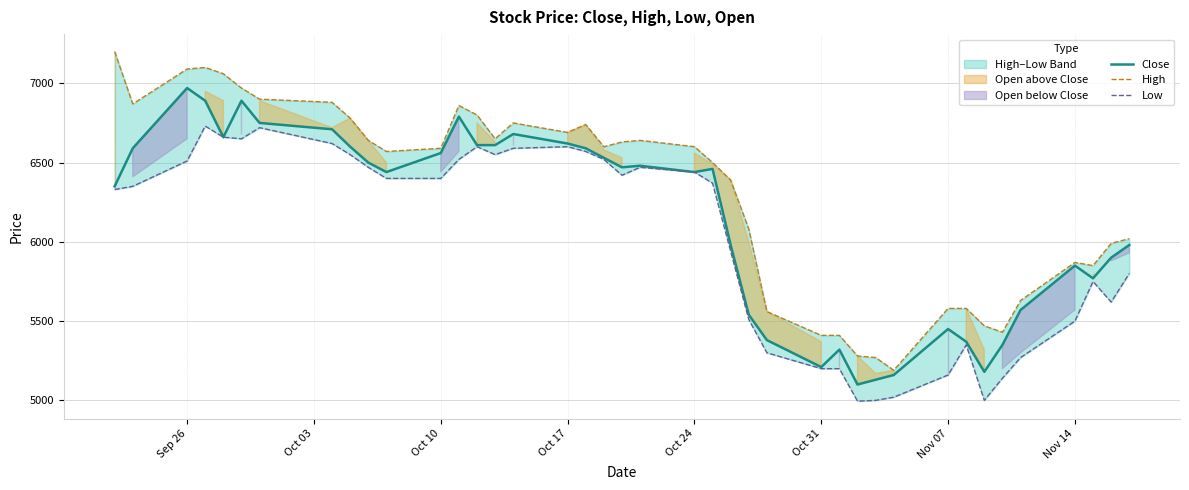

What is the highest value of the Close series?

6970